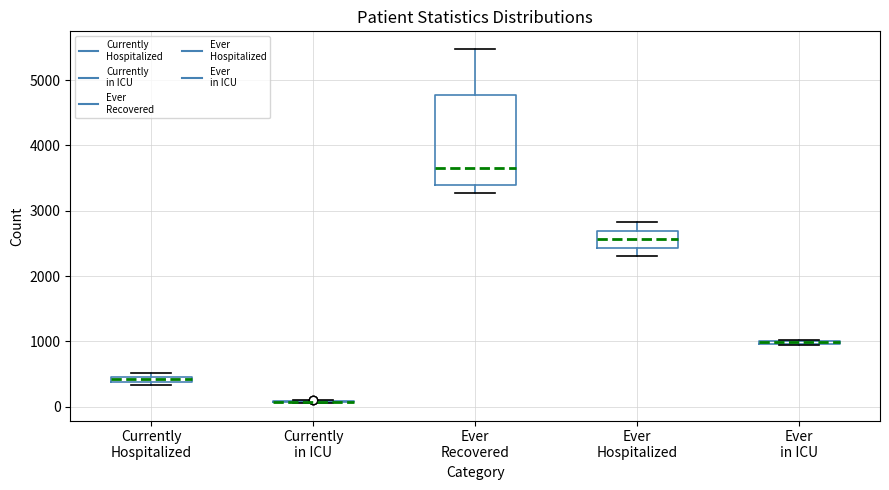

Which box is the tallest, from its lower edge to its upper edge?

Ever Recovered